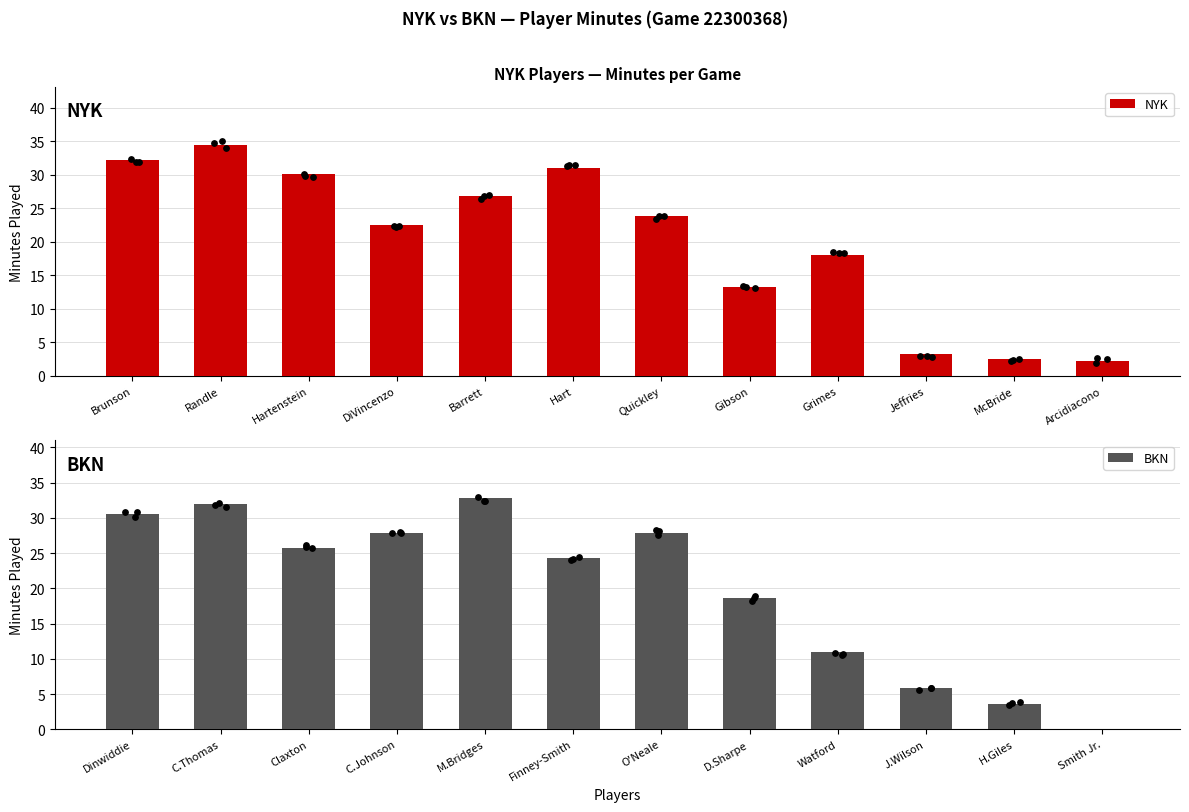

What is the sum of all NYK values?

240.0